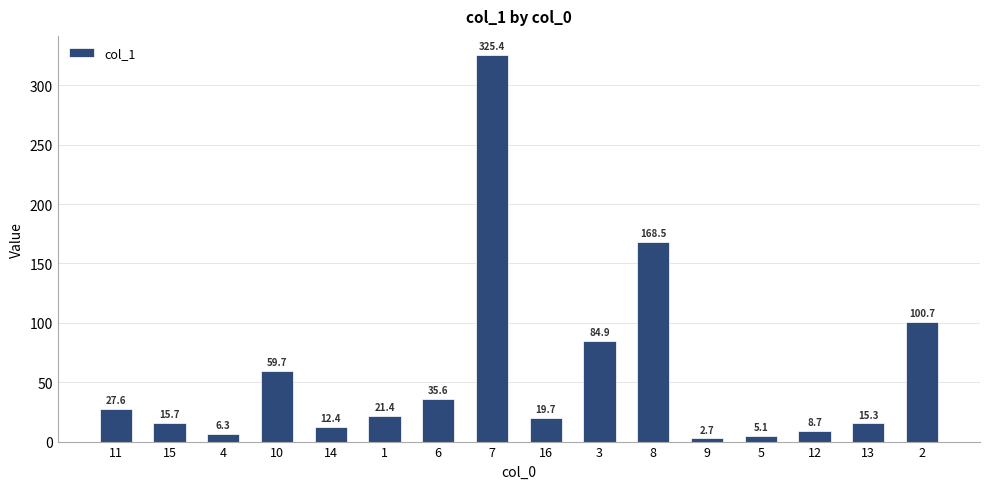

Reading left to right, transcribe all the data shown in this chart.

11=27.6	15=15.7	4=6.3	10=59.7	14=12.4	1=21.4	6=35.6	7=325.4	16=19.7	3=84.9	8=168.5	9=2.7	5=5.1	12=8.7	13=15.3	2=100.7